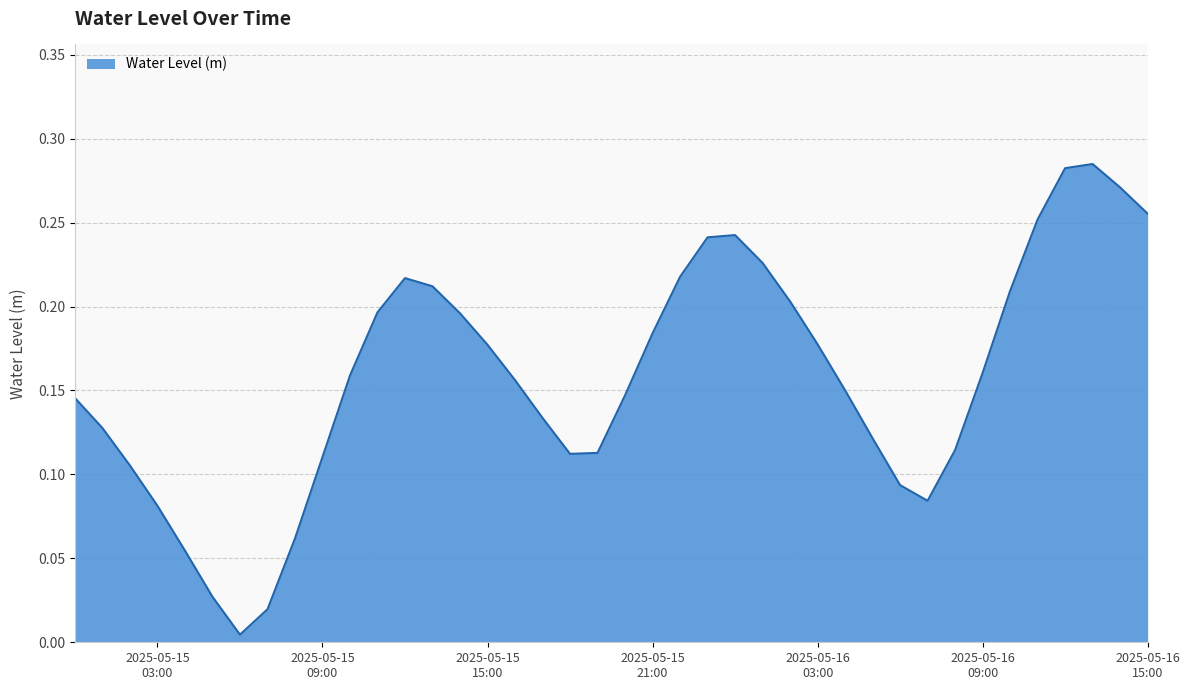

How many lines are shown in the chart?

1